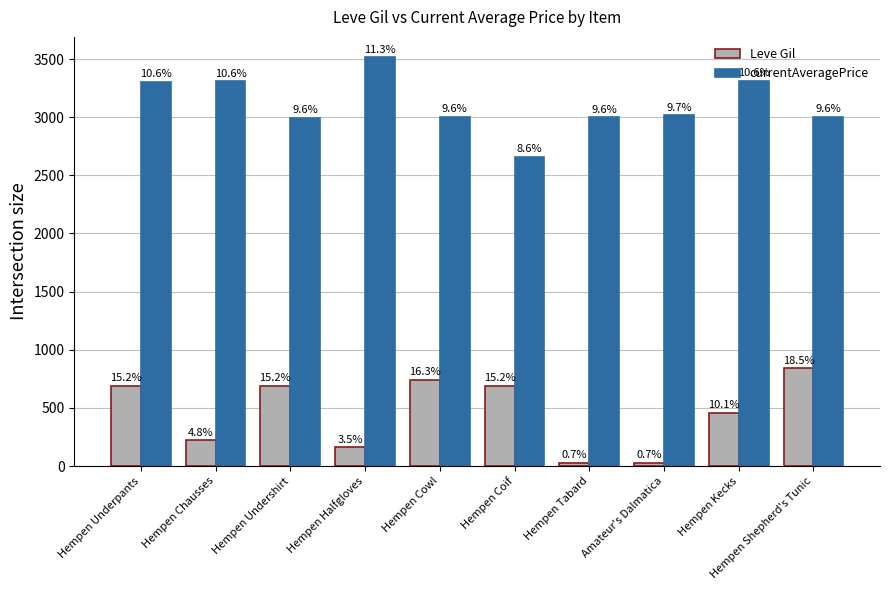

Does the chart contain any negative values?

No